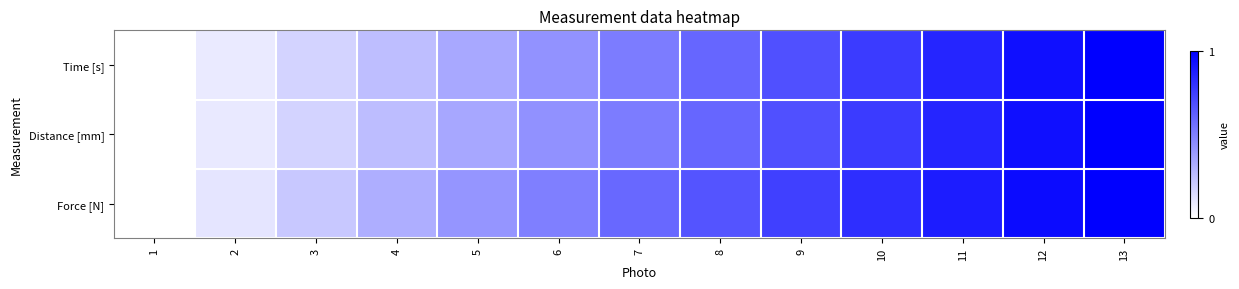

Which series has the largest range (max minus min)?

Time [s]